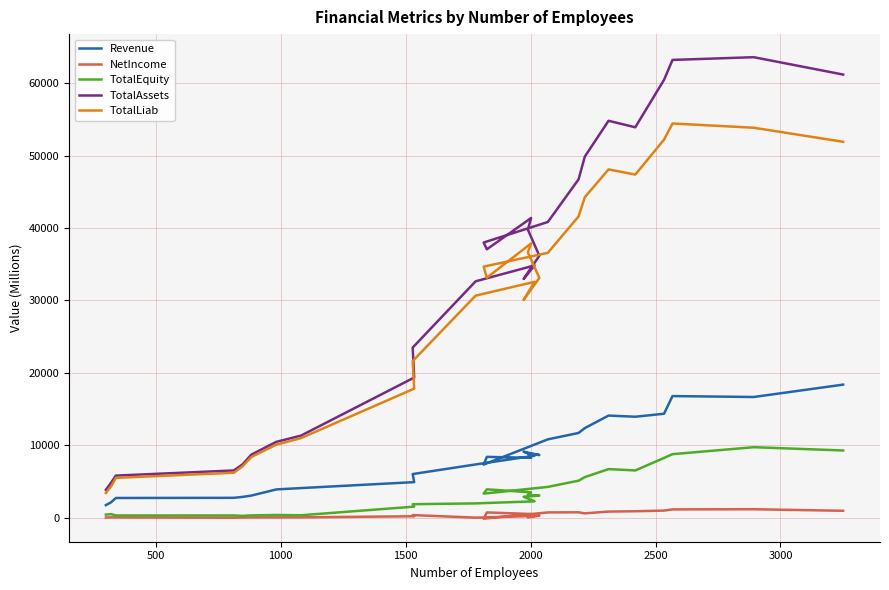

Rank the series by their maximum value, from lowest to highest.

NetIncome, TotalEquity, Revenue, TotalLiab, TotalAssets